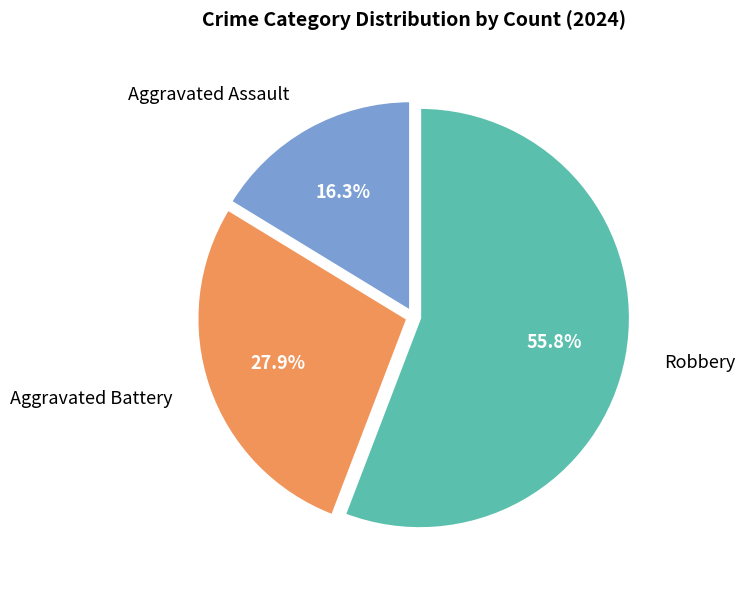

Combined, do Robbery and Aggravated Assault account for over 50%?

Yes